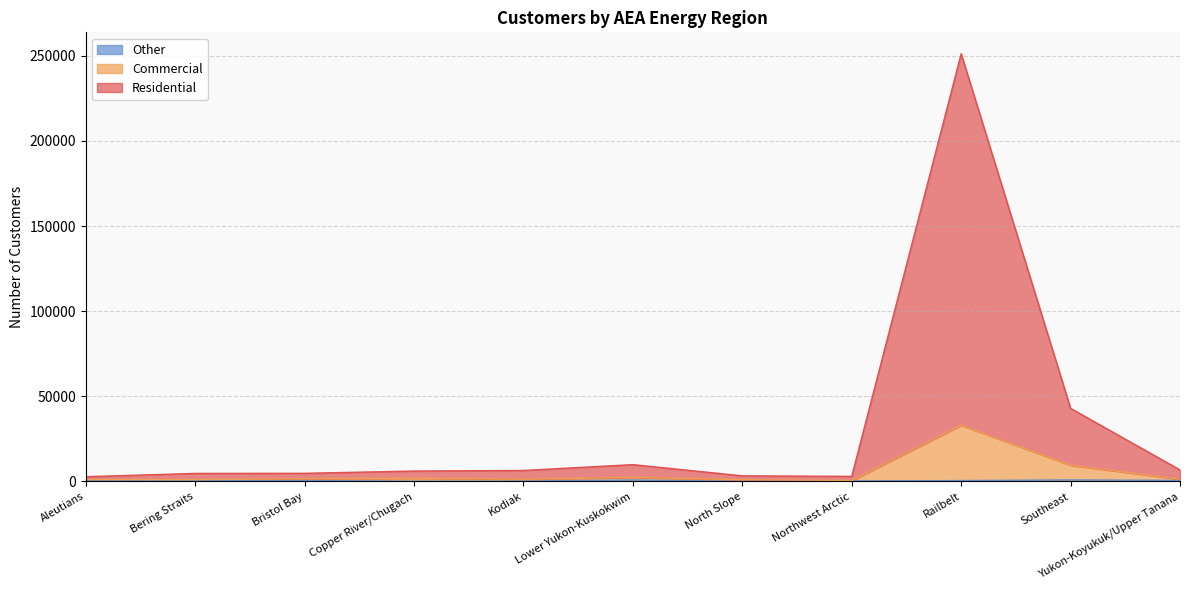

Between Bristol Bay and Southeast, which series saw the biggest shift?

Residential